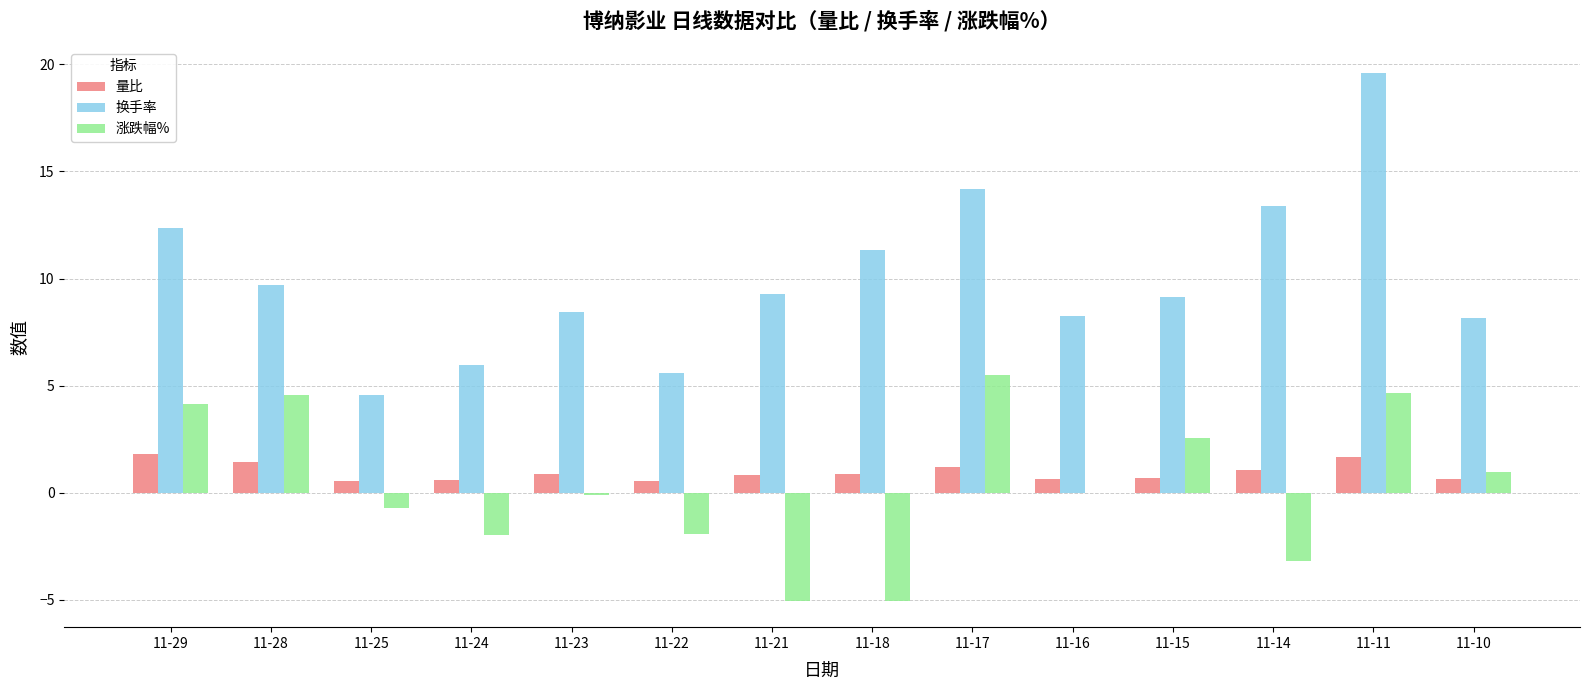

Is it true that 换手率 equals 8.3 at 11-16?

True